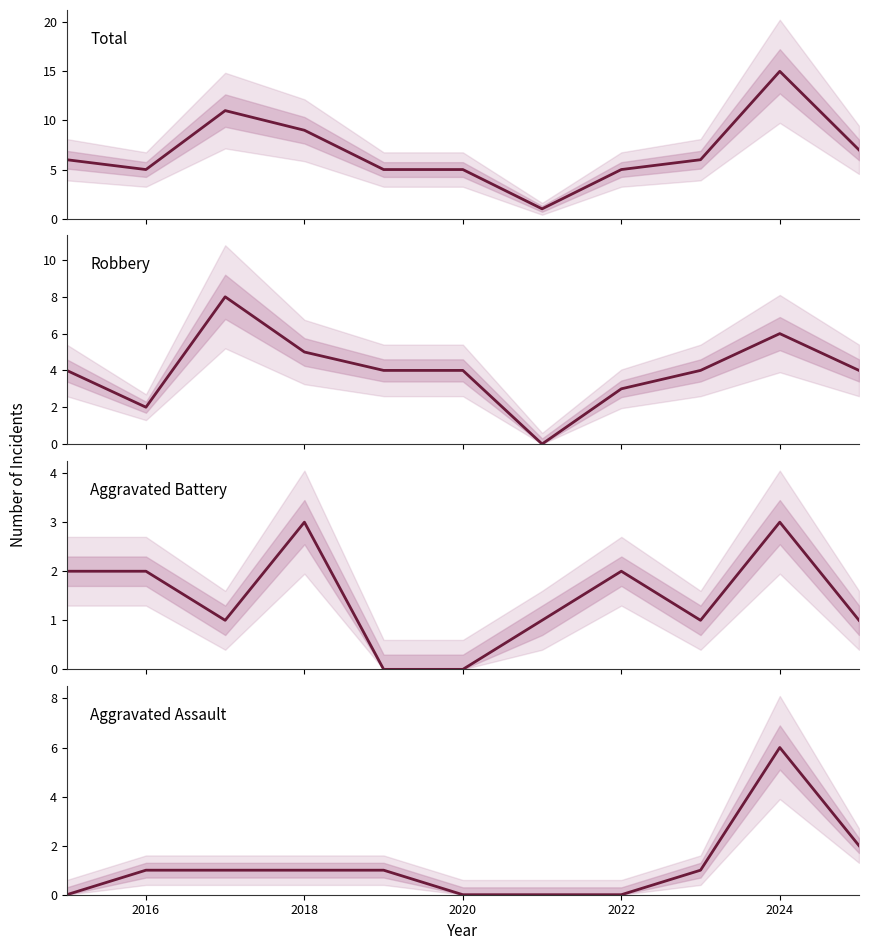

What is the value of the Aggravated Battery point at the 8th from the left?

2